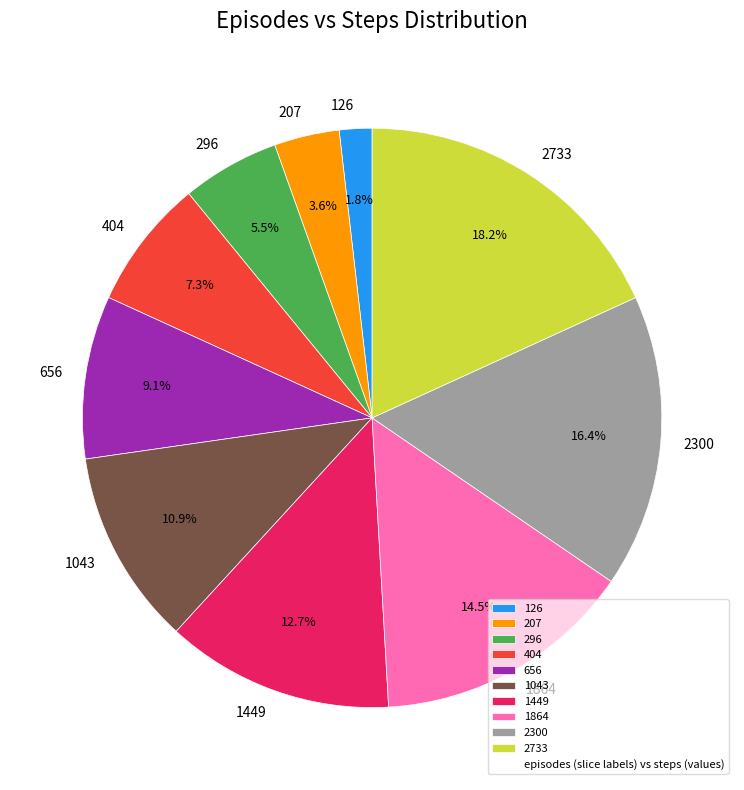

To the nearest percent, what percentage of the pie is 1043?

11%